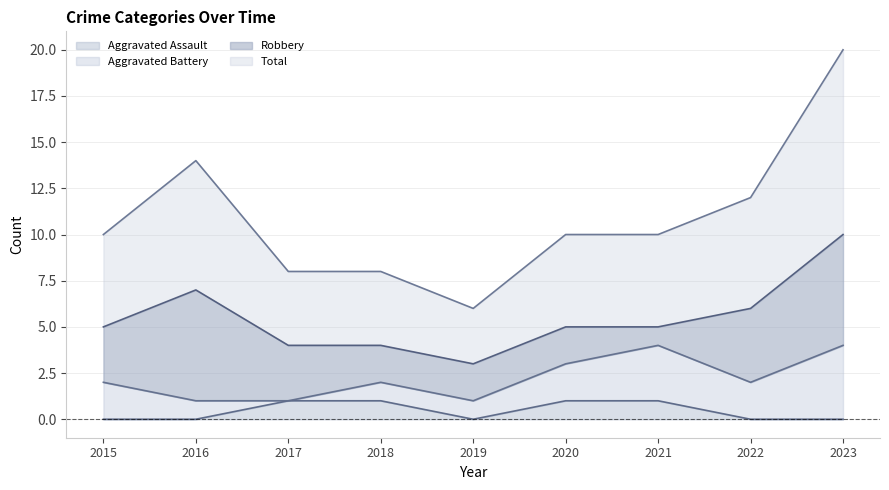

What are all the series names shown in the legend?

Aggravated Assault, Aggravated Battery, Robbery, Total